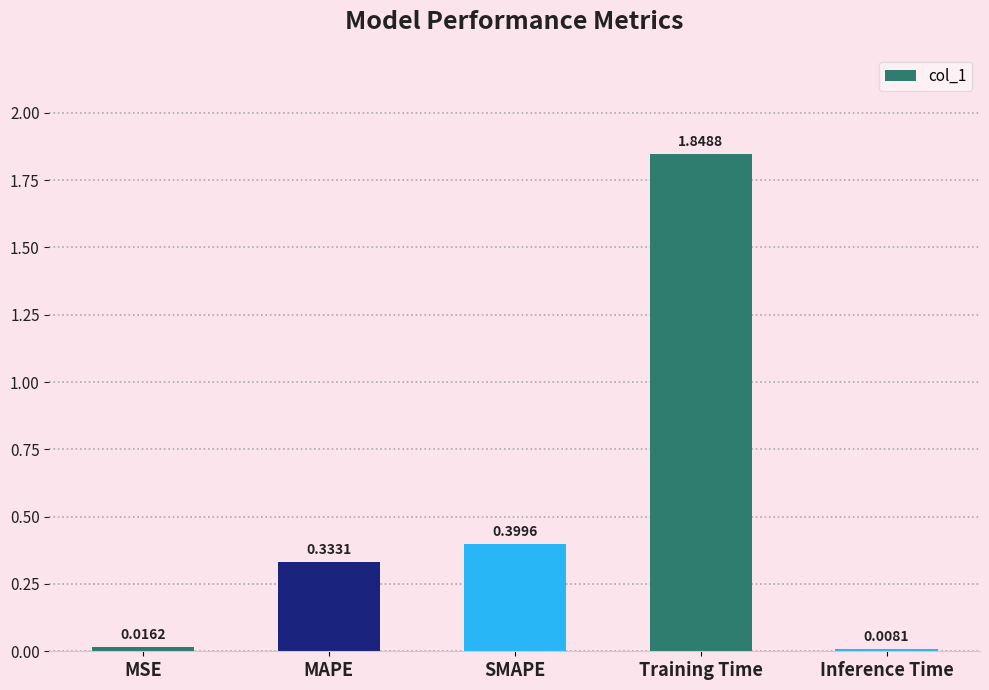

Which label corresponds to the smallest value in the chart?

Inference Time